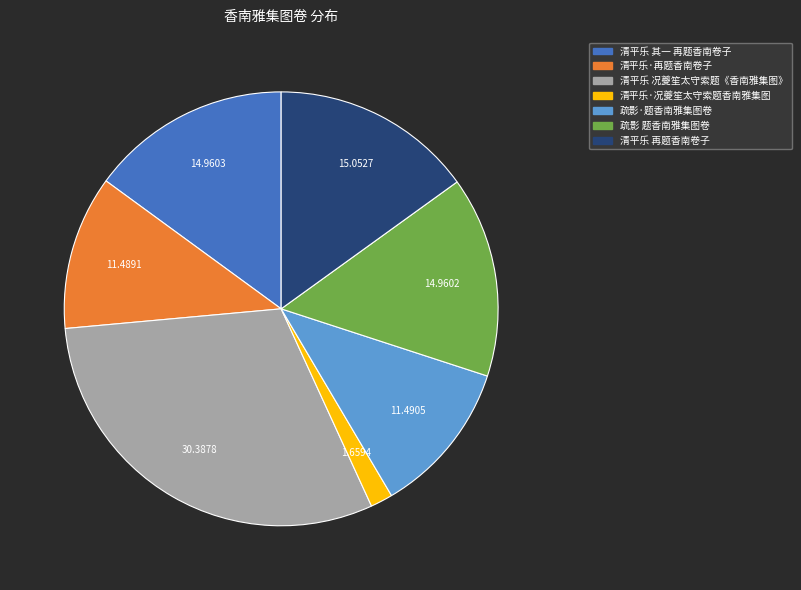

Is it true that 清平乐·况夔笙太守索题香南雅集图 is 2% of the pie?

True